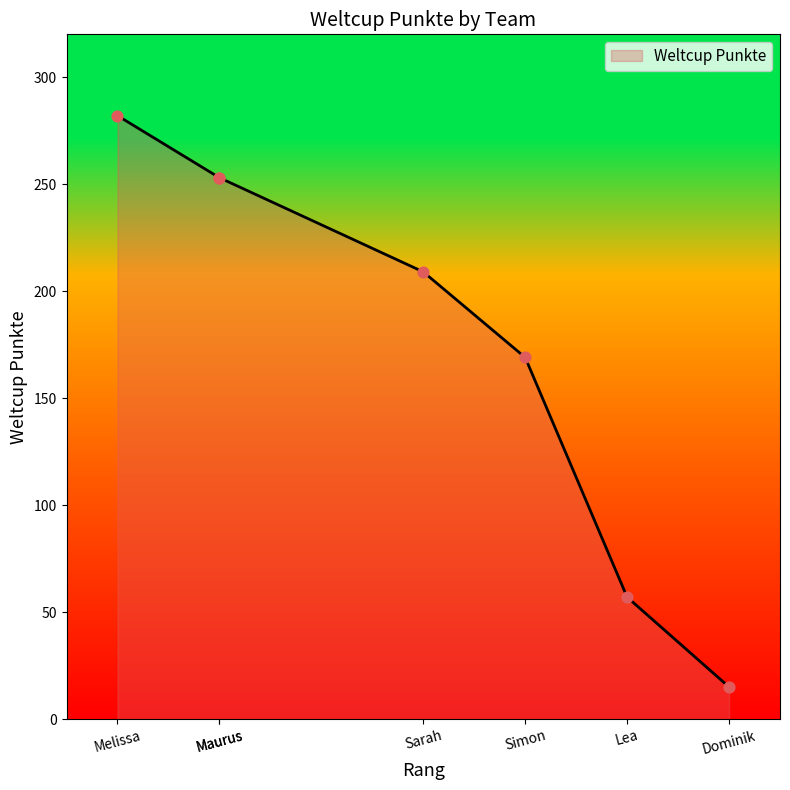

What is the change in value from Maurus to Lea?

-196